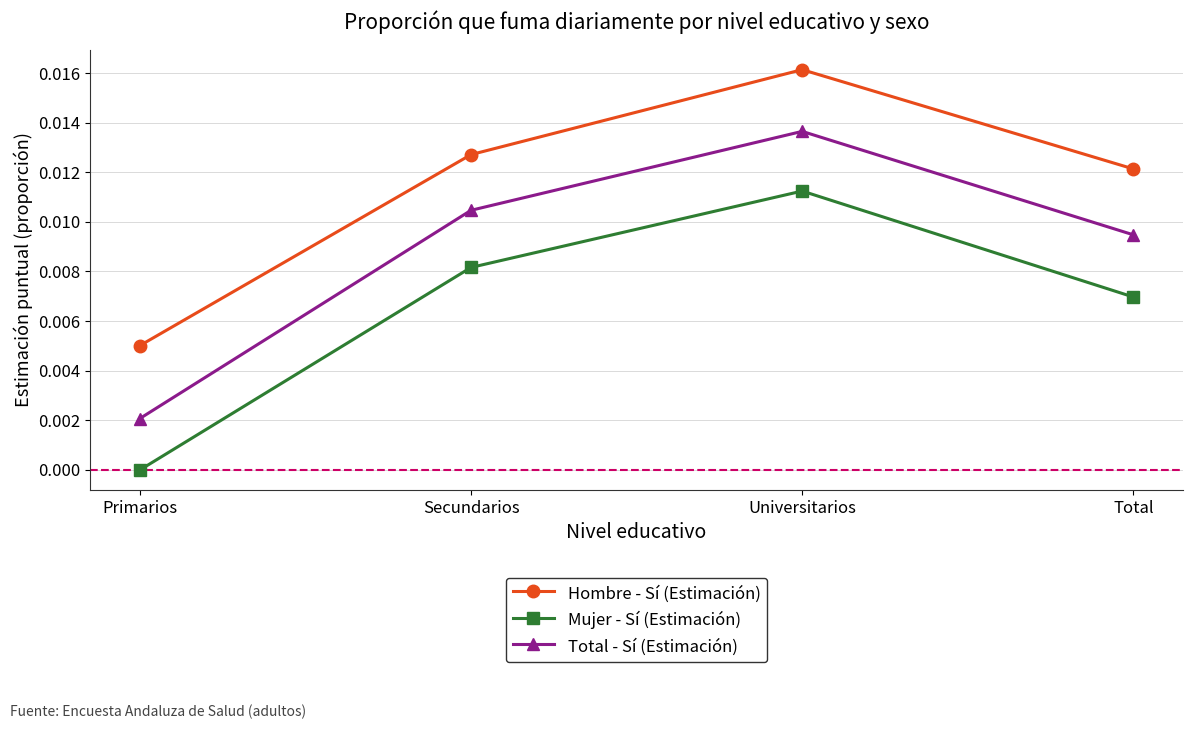

List the series in order of their overall mean, highest first.

Hombre - Sí (Estimación), Total - Sí (Estimación), Mujer - Sí (Estimación)